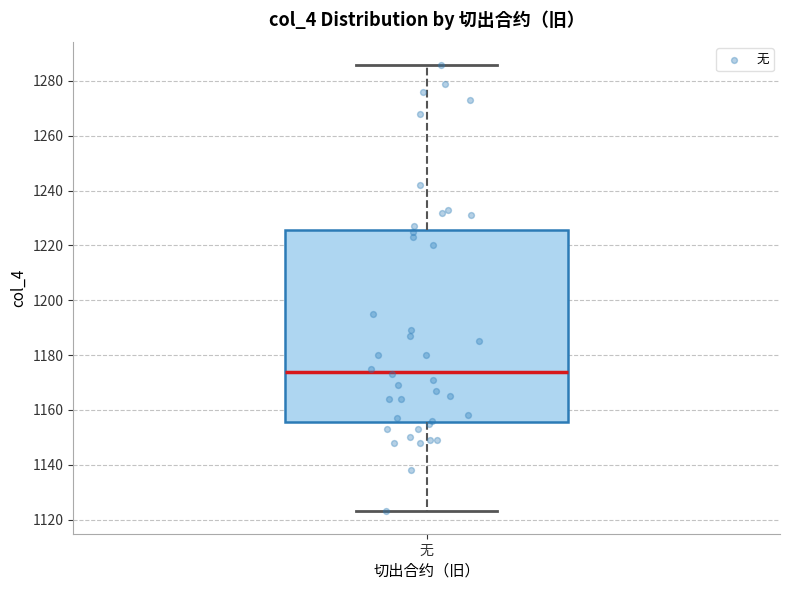

Transcribe this box plot: give where the median line is, the range the box spans, and where the two whiskers end, as read against the y-axis. The values are not printed on the chart, so give them approximately, as read against the axis.

median 1174, box 1156 to 1226, whiskers 1124 to 1286